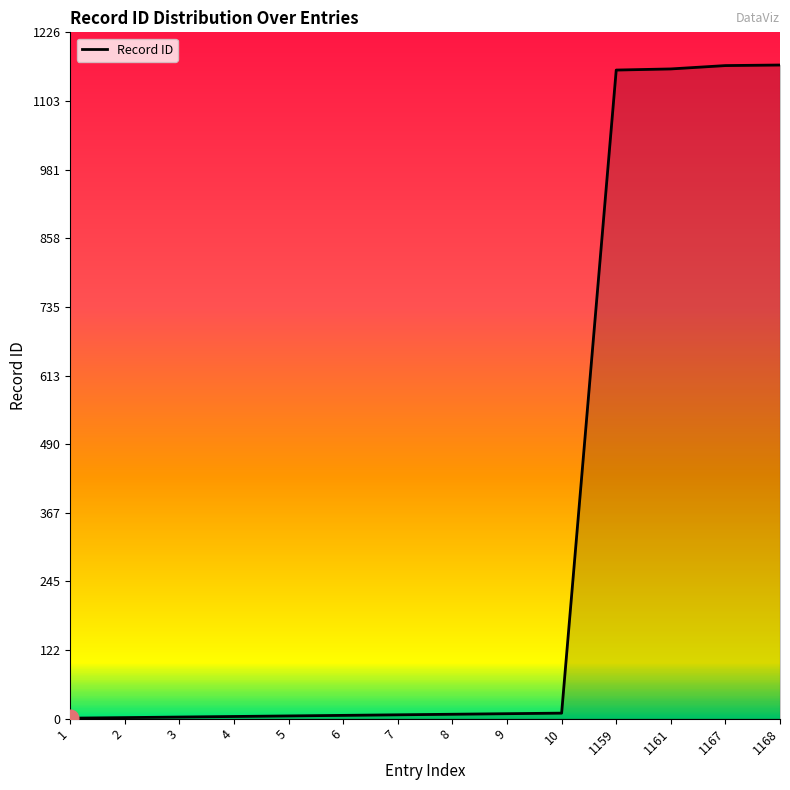

How many categories are shown in the chart?

14